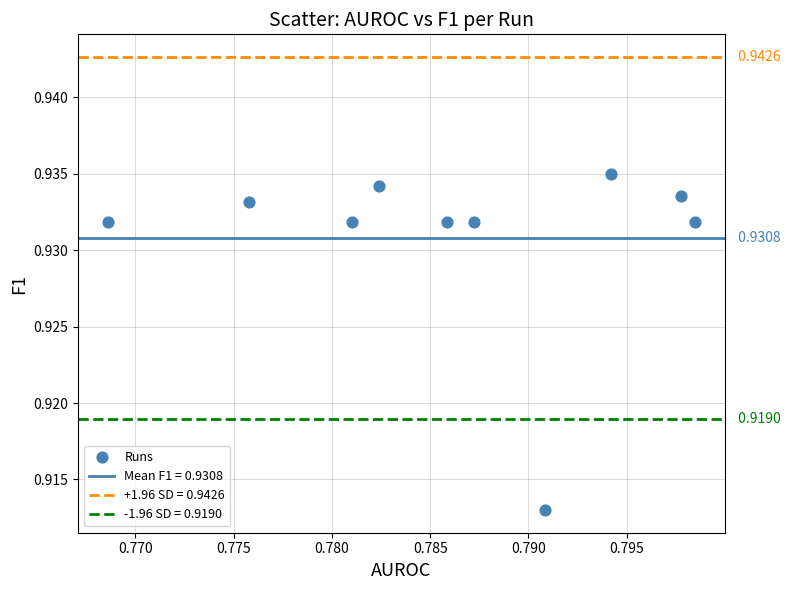

What is the average X value?

0.8